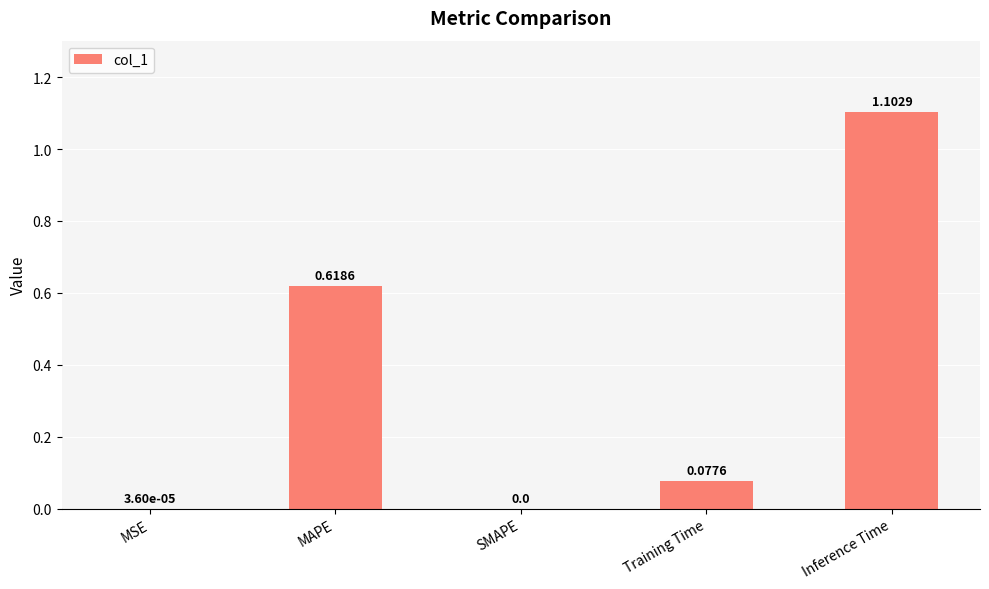

What is the change in value from MSE to MAPE?

+0.6